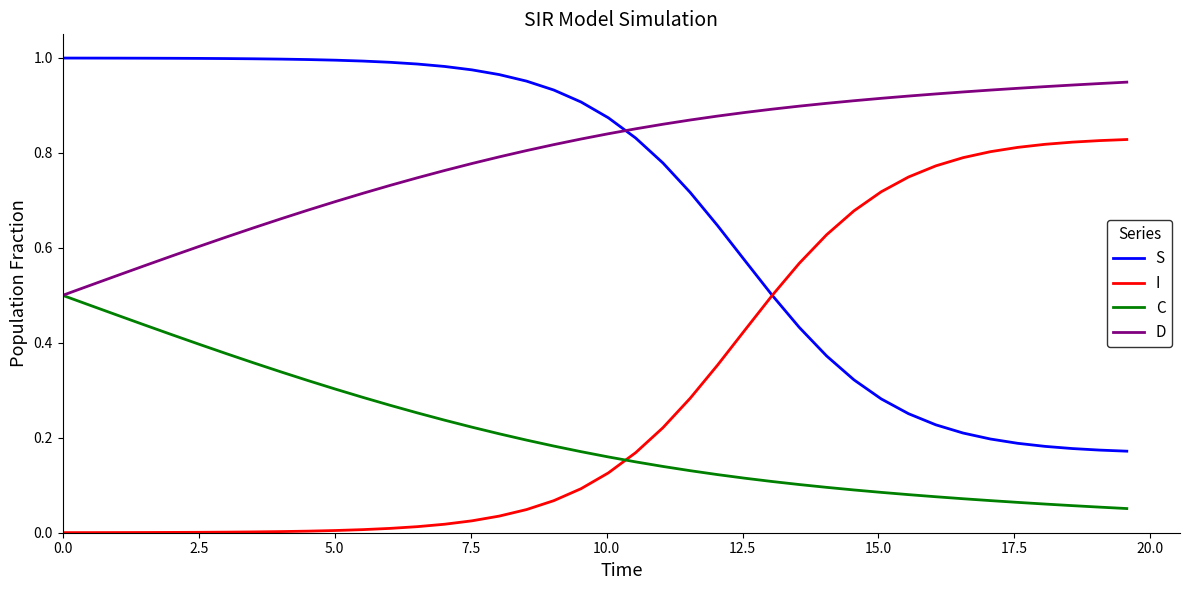

Is this an area chart (filled region under the line)?

No